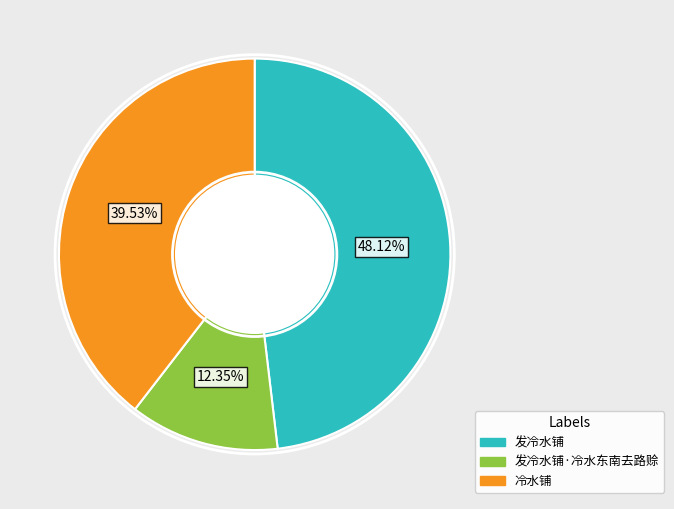

How much of the chart is everything except 发冷水铺·冷水东南去路赊?

87.7%